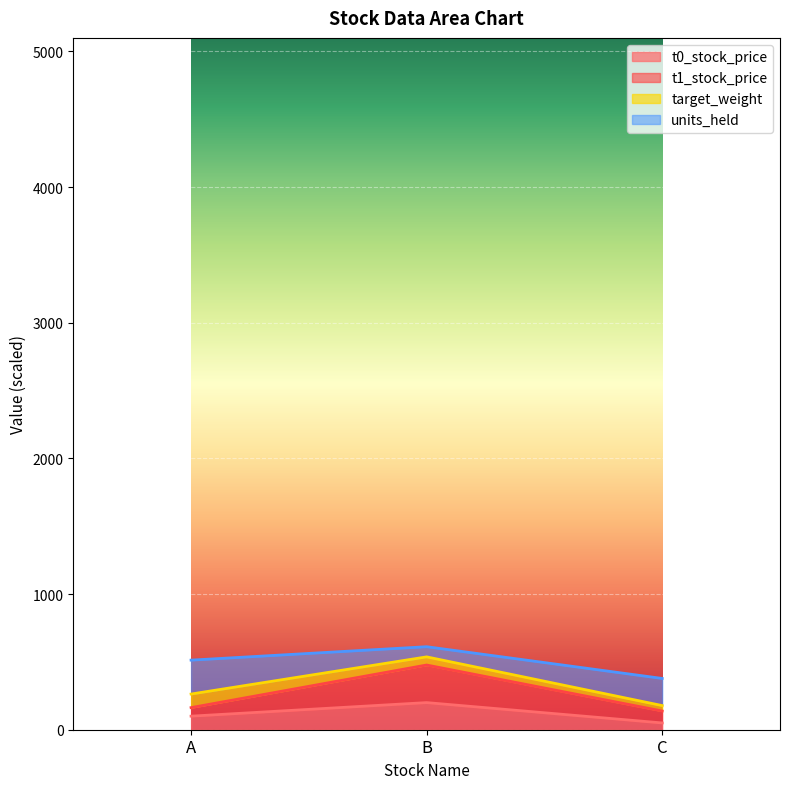

The t0_stock_price series shows 200 at B. True or false?

True